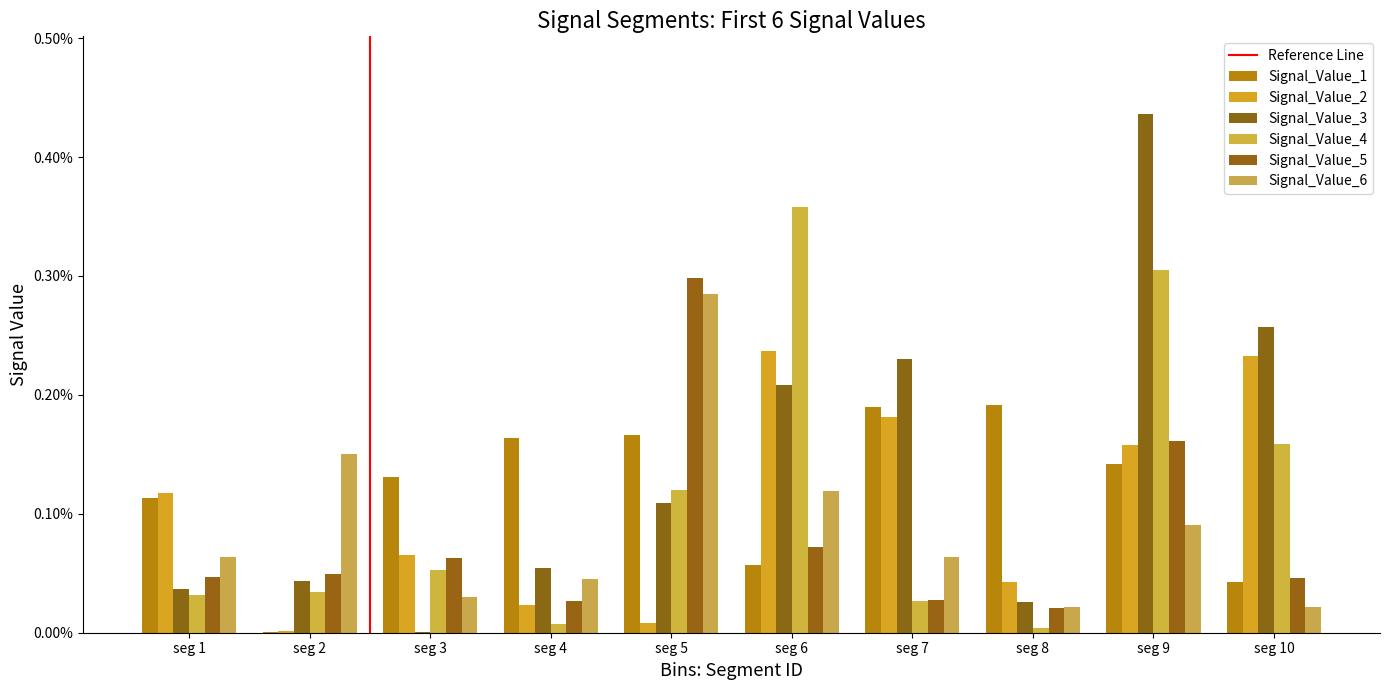

Which series has the largest range (max minus min)?

Signal_Value_3